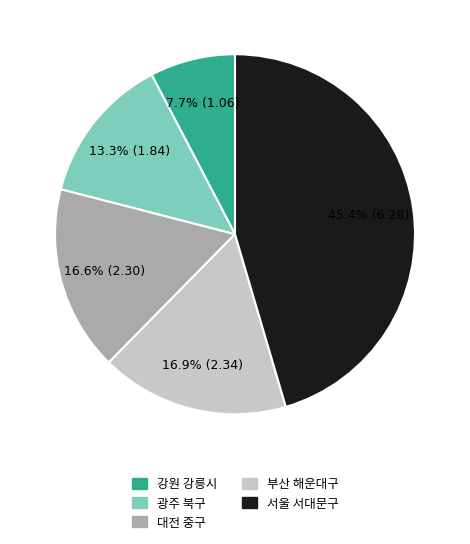

To the nearest percent, what is the combined percentage of 강원 강릉시 and 대전 중구?

24%